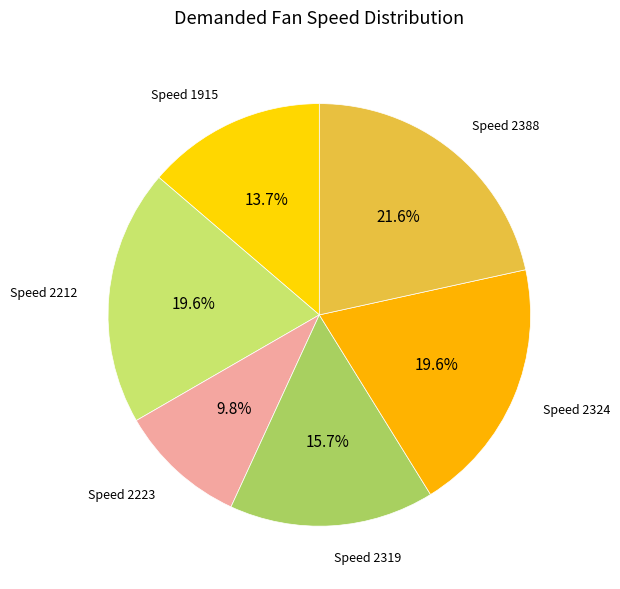

Does Speed 2212 account for over 50% of the chart?

No